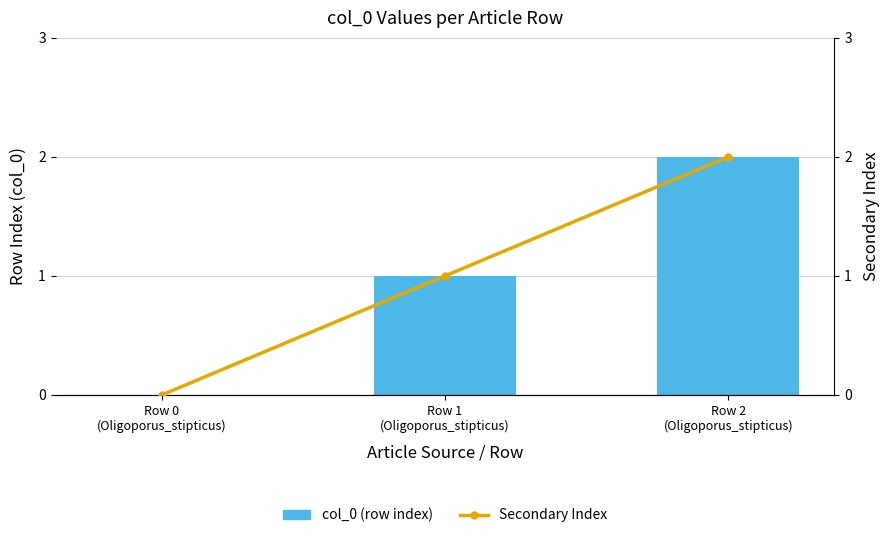

Reading left to right, what are all the values shown in this chart?

col_0 (row index): 0	1	2
Secondary Index: 0	1	2